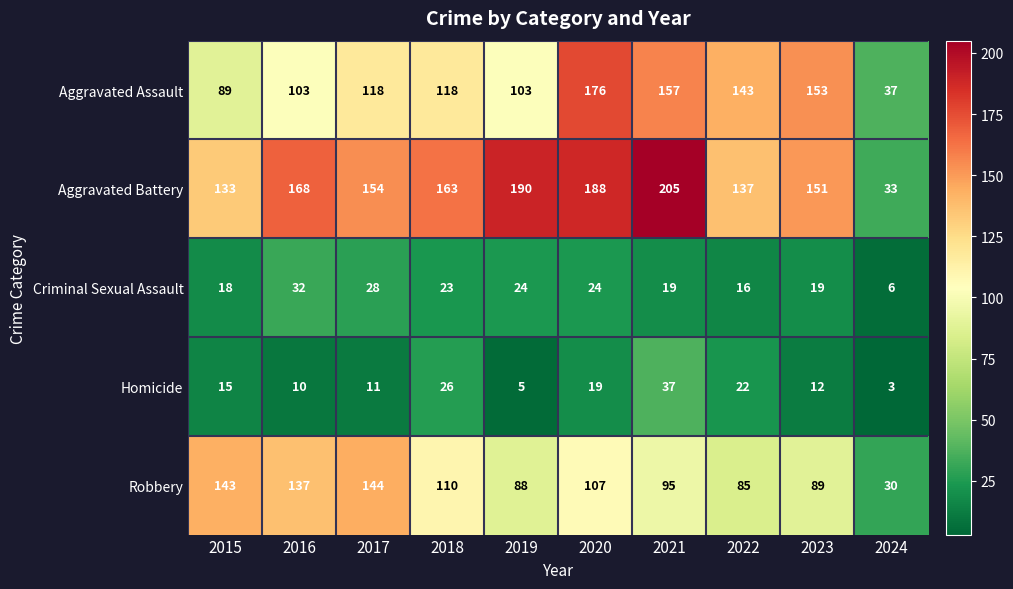

True or false: Homicide has a value of 5 at 2024.

False